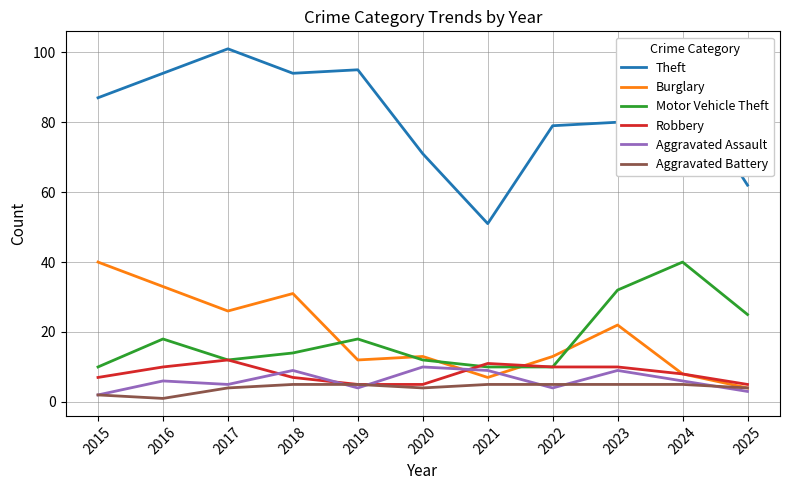

Which series has the largest range (max minus min)?

Theft